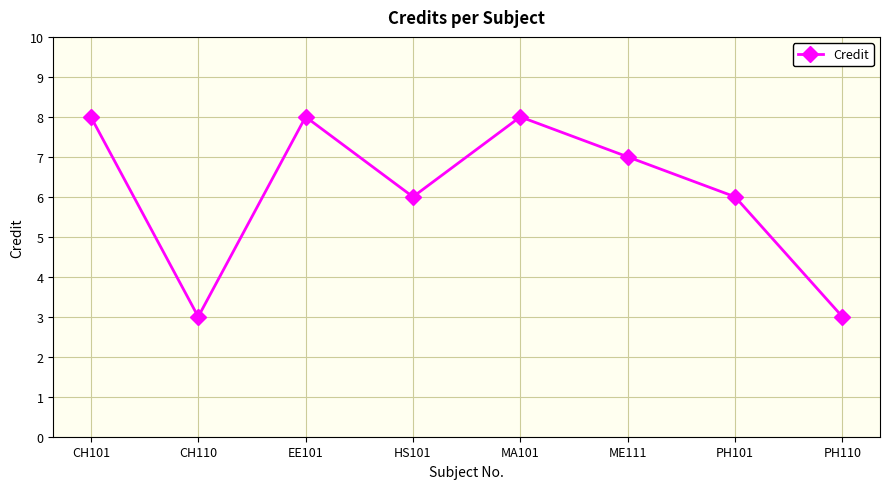

True or false: the data shows 8 at EE101.

True